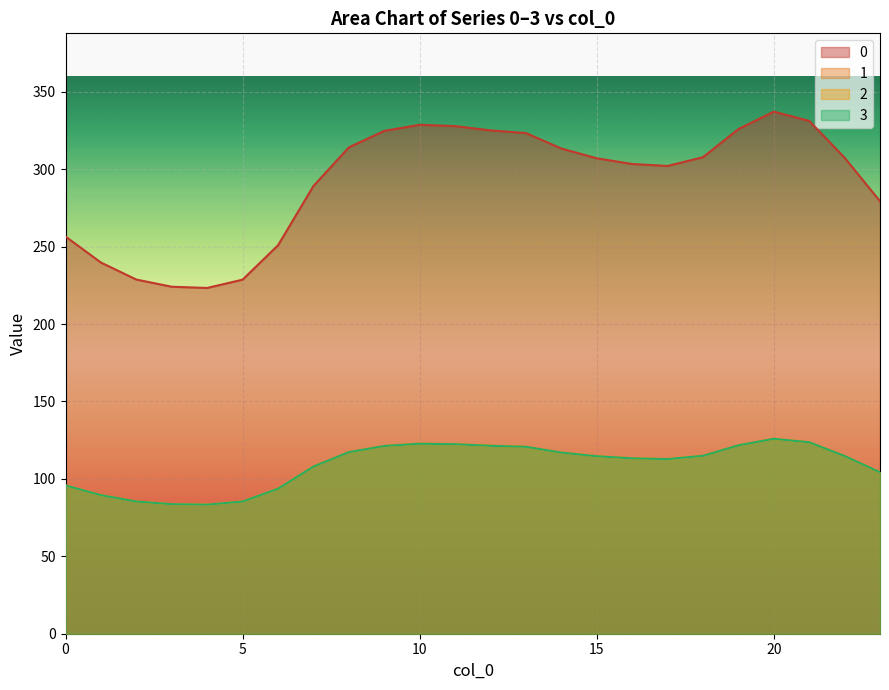

Where is the first local maximum for 3?

10